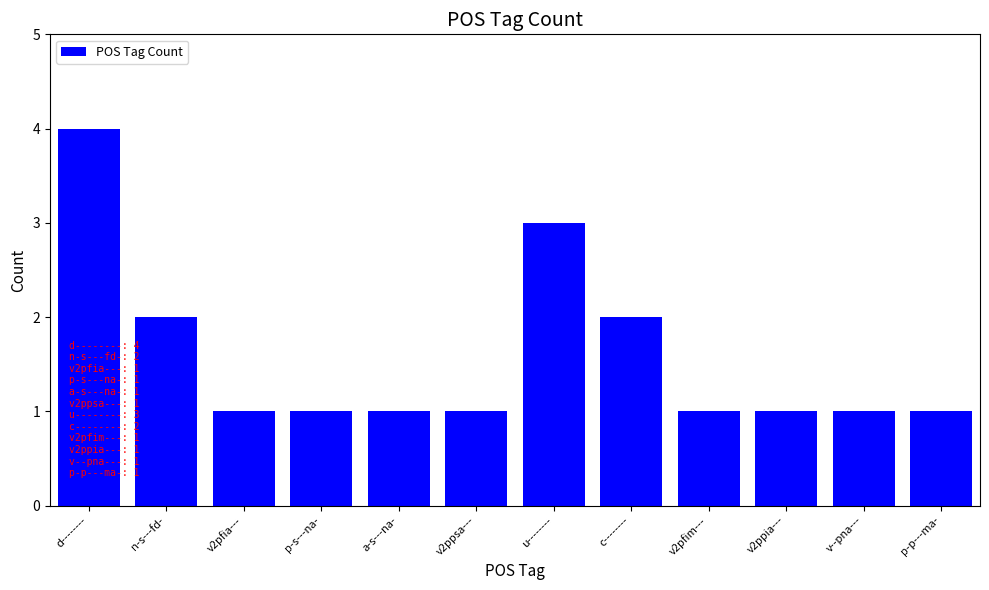

The value at d-------- is 4. True or false?

True